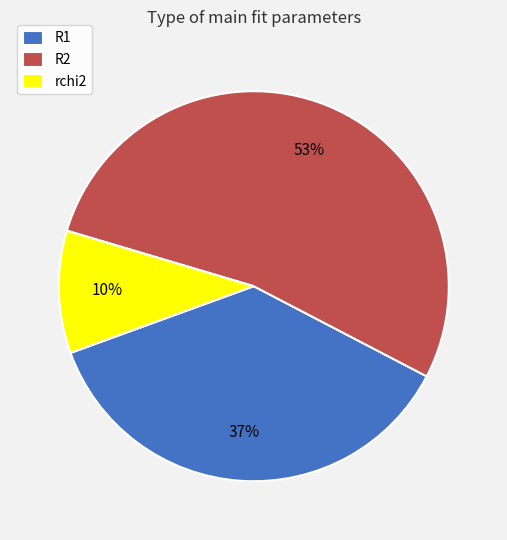

Rank the categories by value from highest to lowest.

R2, R1, rchi2